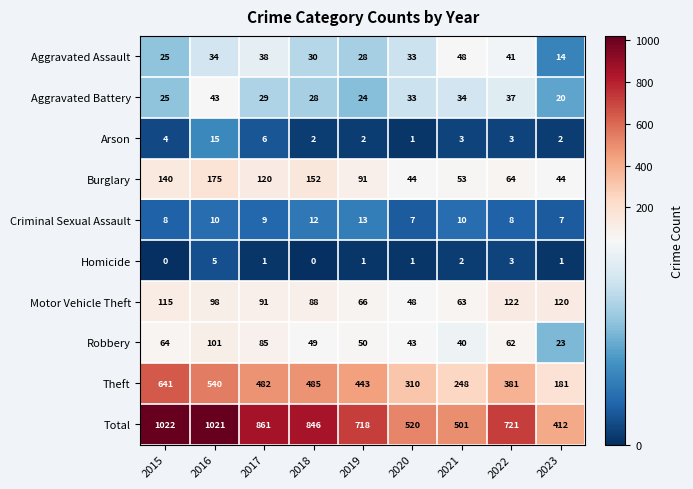

How many distinct data groups are displayed?

10